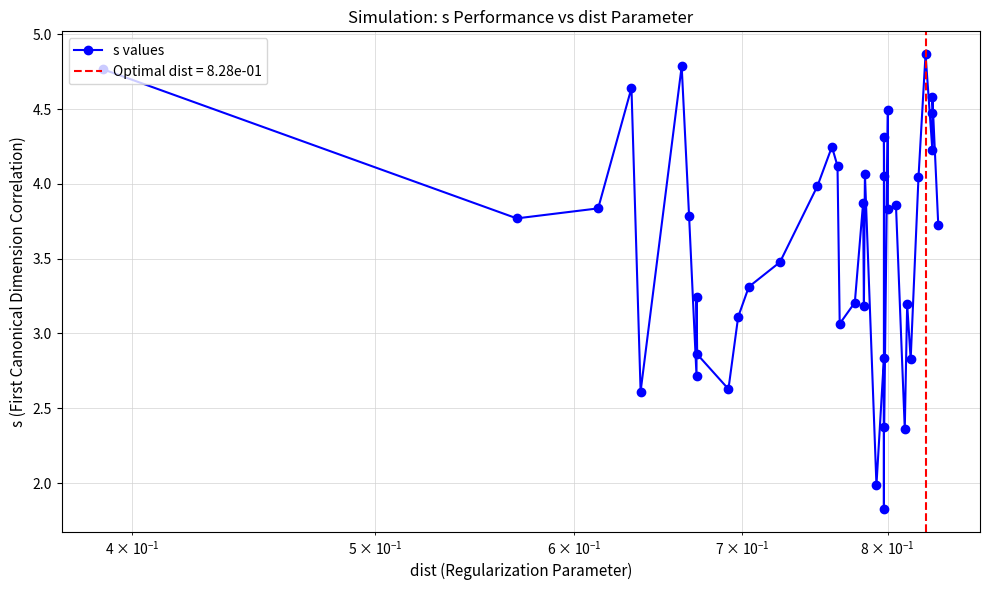

What is the average value?

3.6